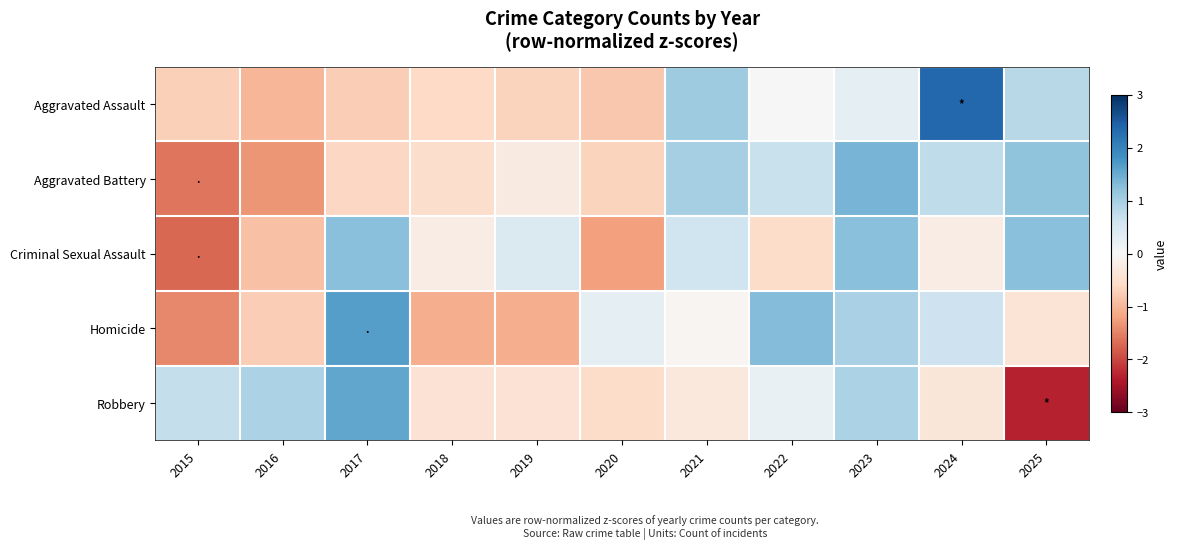

Between 2019 and 2023, which series saw the biggest shift?

Homicide